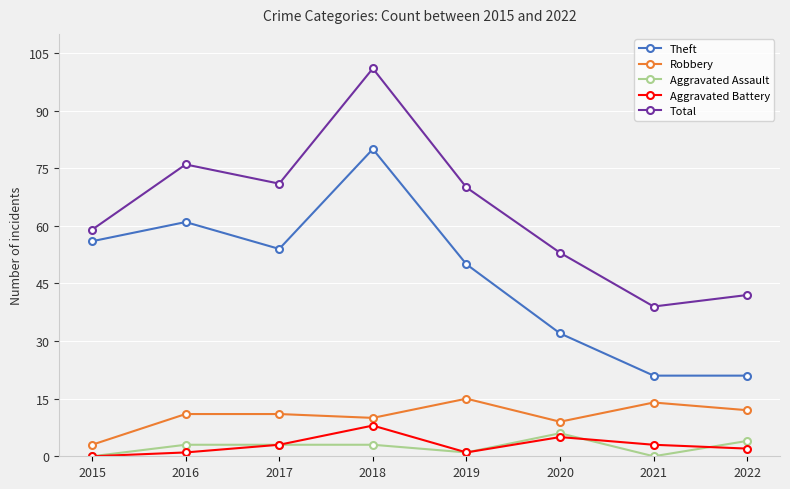

What is the total value across all series at 2018?

202